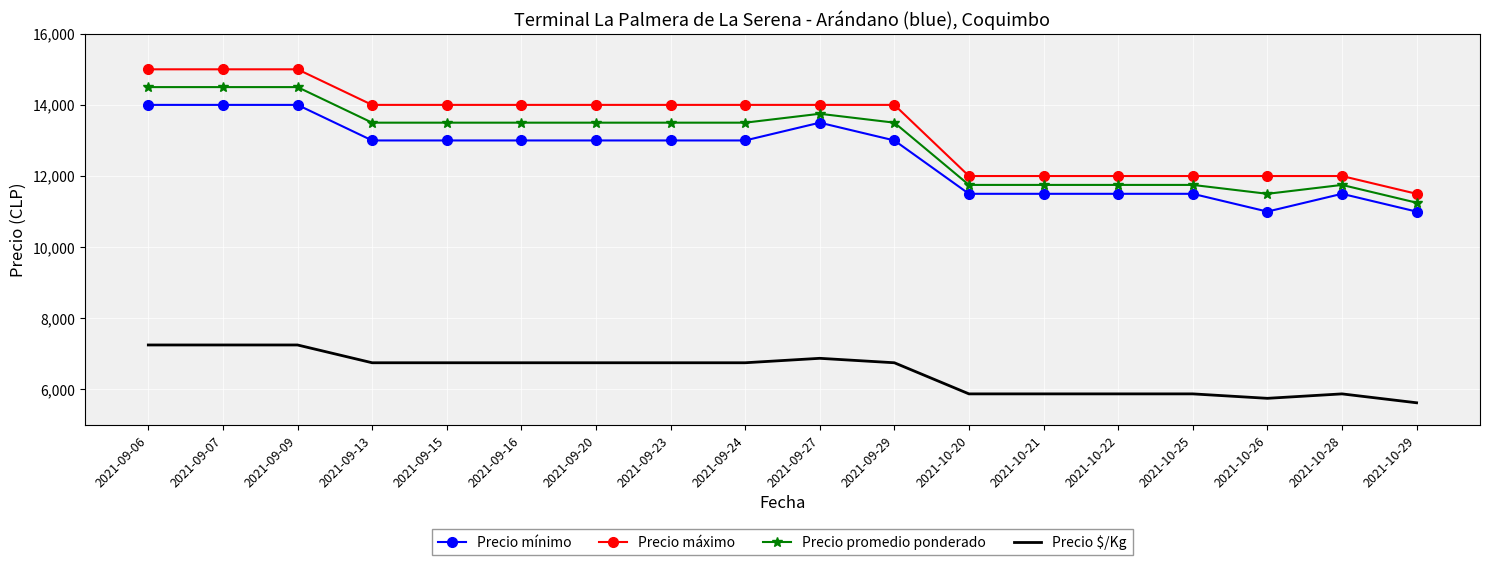

Rank the series by their maximum value, from lowest to highest.

Precio $/Kg, Precio mínimo, Precio promedio ponderado, Precio máximo